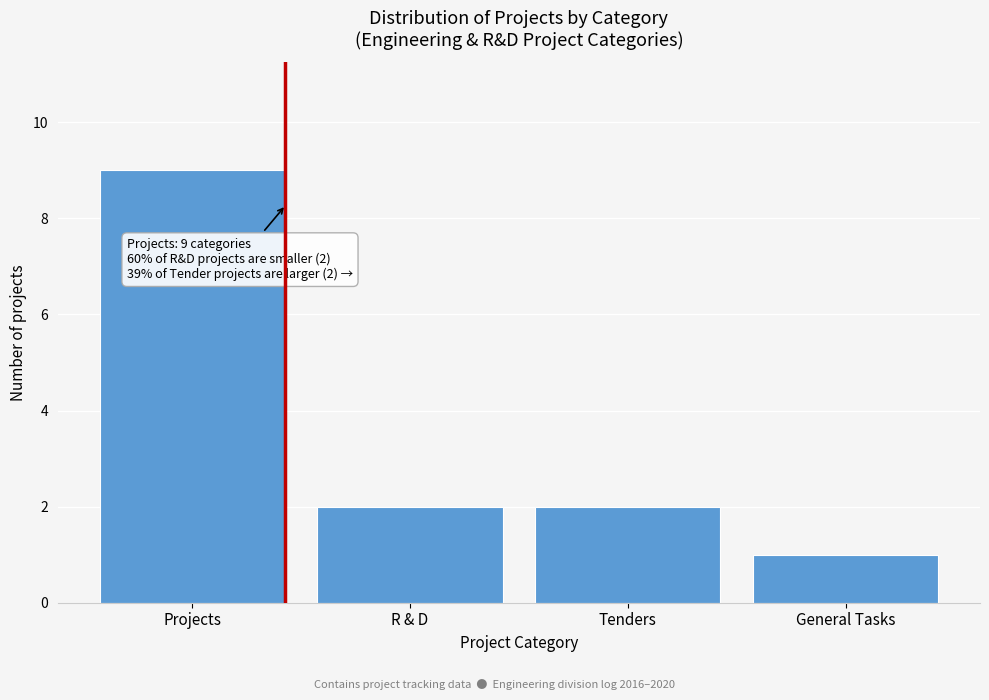

Reading left to right, list all the values displayed in this chart.

Projects=9	R & D=2	Tenders=2	General Tasks=1